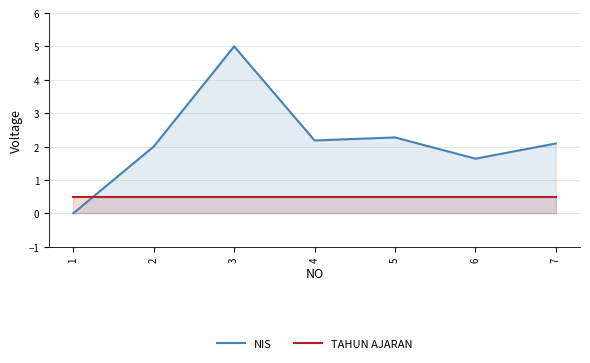

Which series ends up on top after the final intersection of TAHUN AJARAN and NIS?

NIS